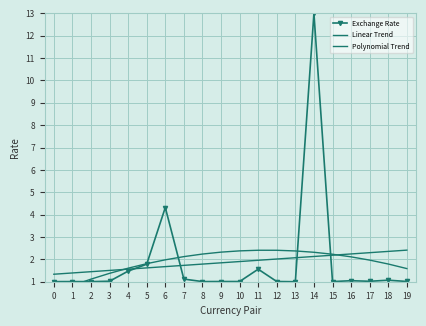

What are all the series names shown in the legend?

Exchange Rate, Linear Trend, Polynomial Trend